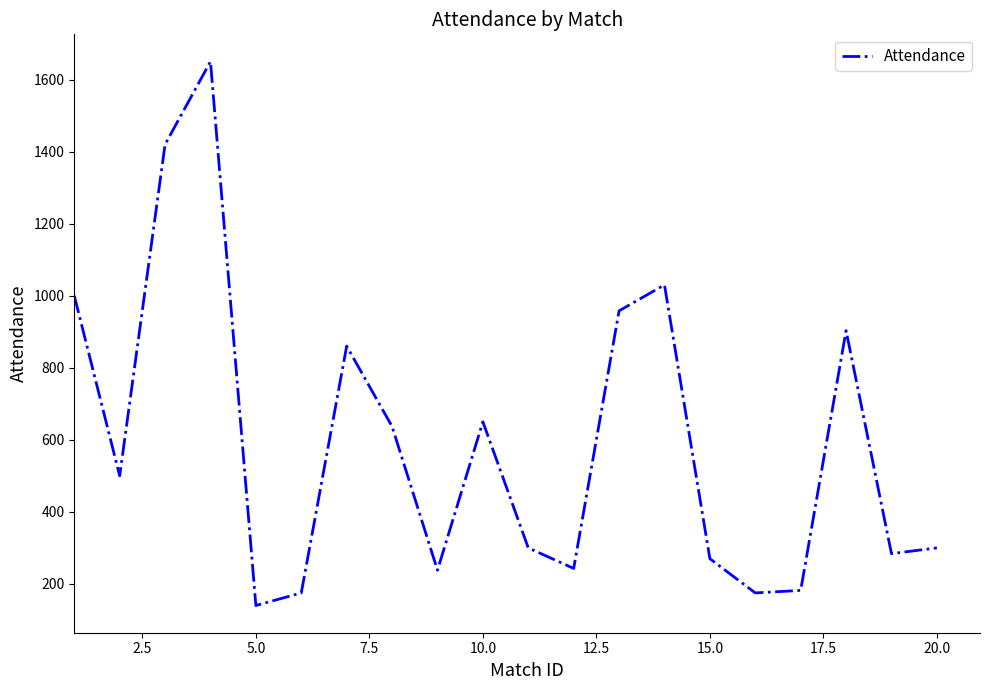

What is the difference between the maximum and minimum values?

1510